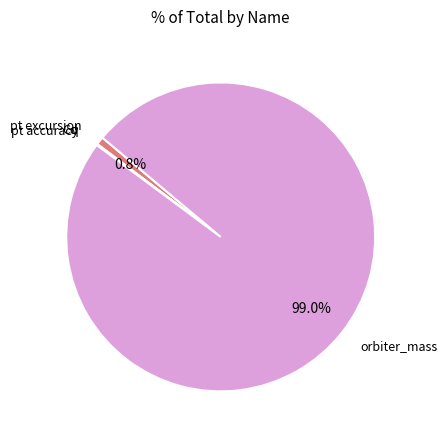

Do pt excursion and orbiter_mass together represent more than half of the pie?

Yes